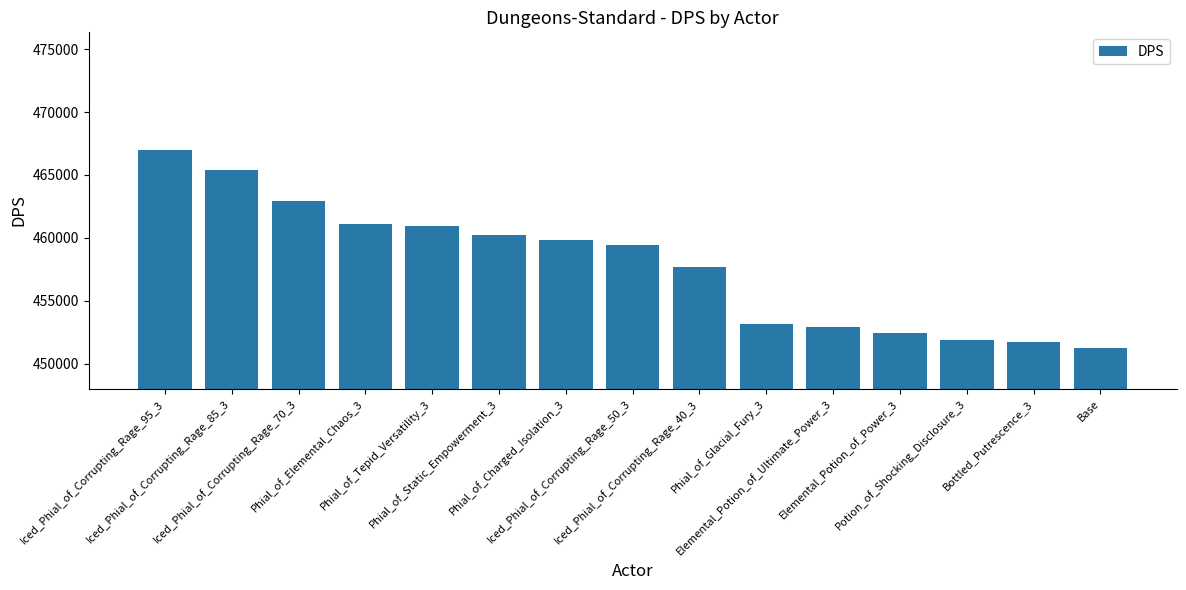

What is the label of the 8th bar from the left?

Iced_Phial_of_Corrupting_Rage_50_3